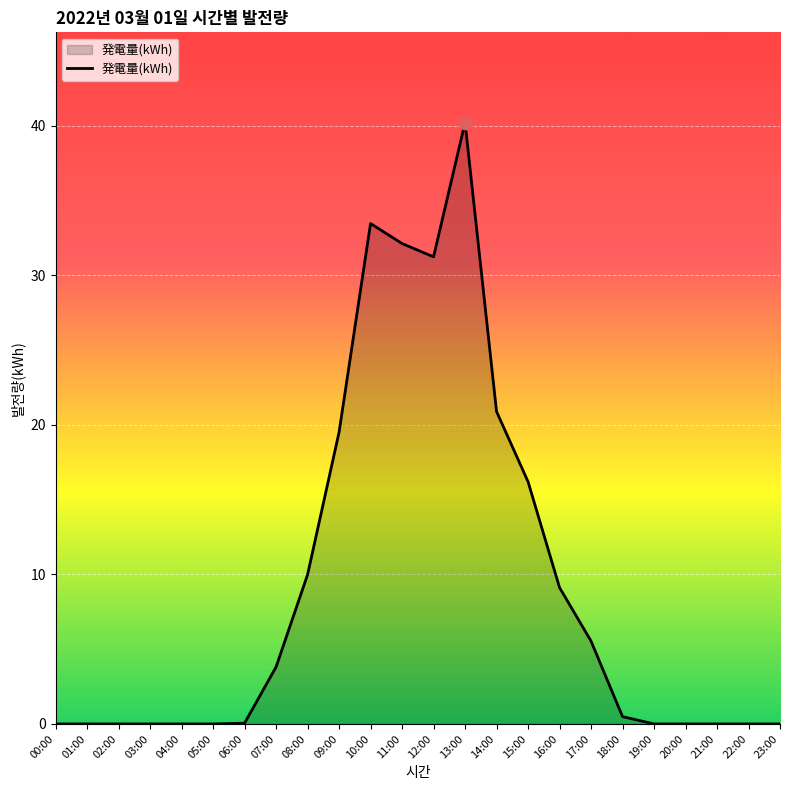

Which has a higher value, 15:00 or 19:00?

15:00